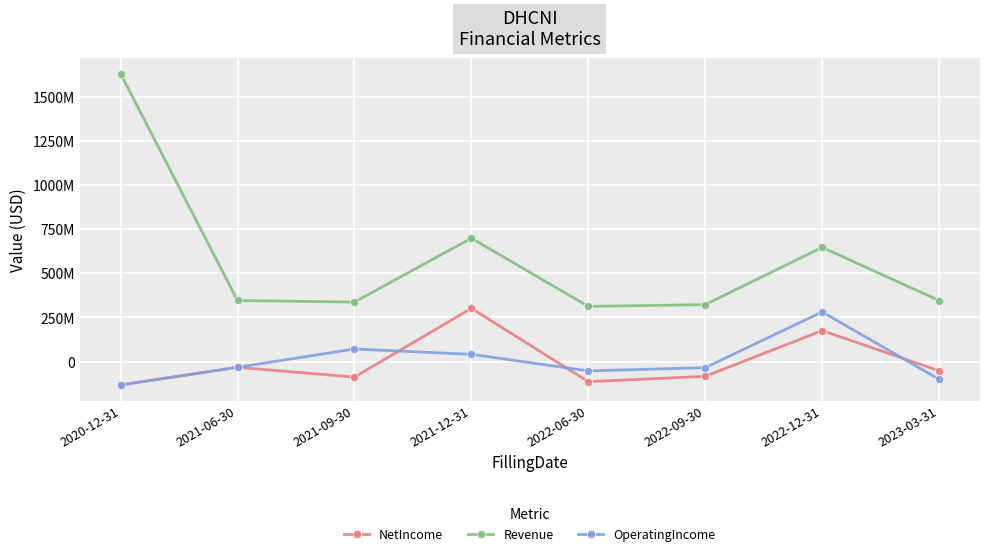

True or false: Revenue and NetIncome cross at least once.

False